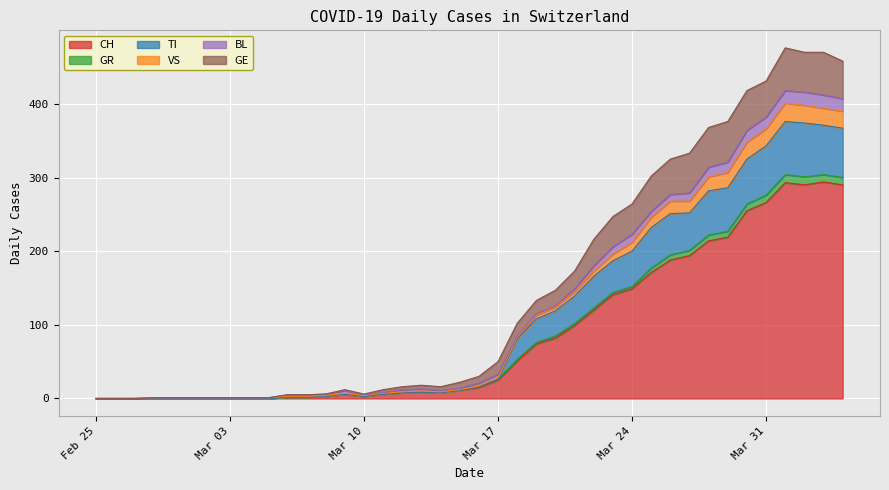

How many data points in TI are less than 16?

20